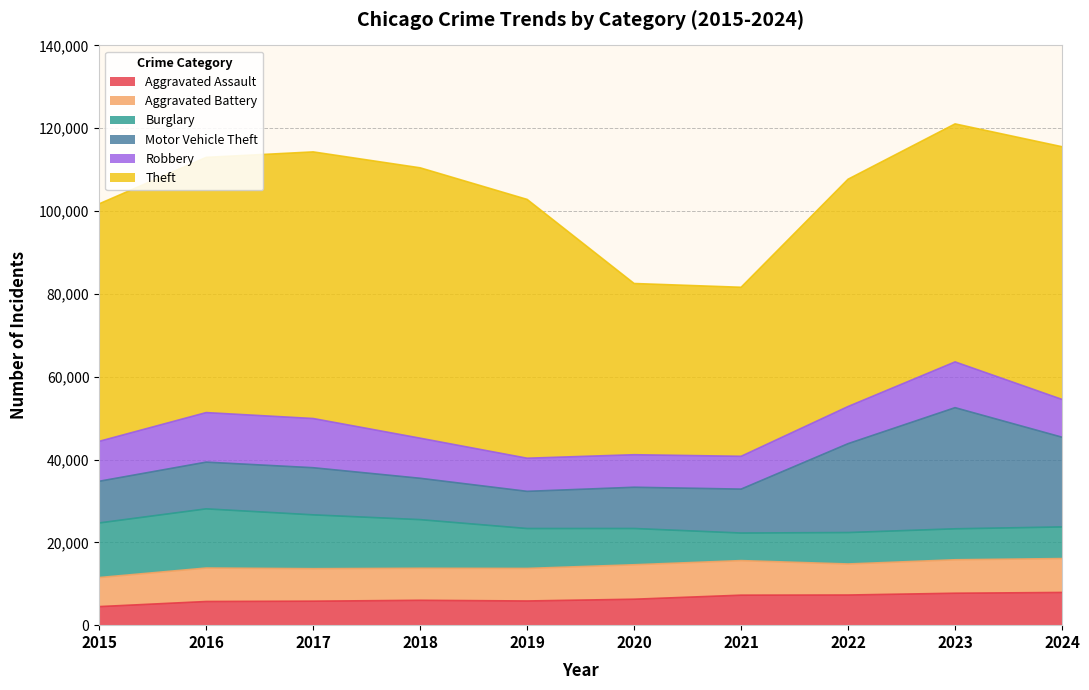

The Robbery series shows 12602 at 2019. True or false?

False